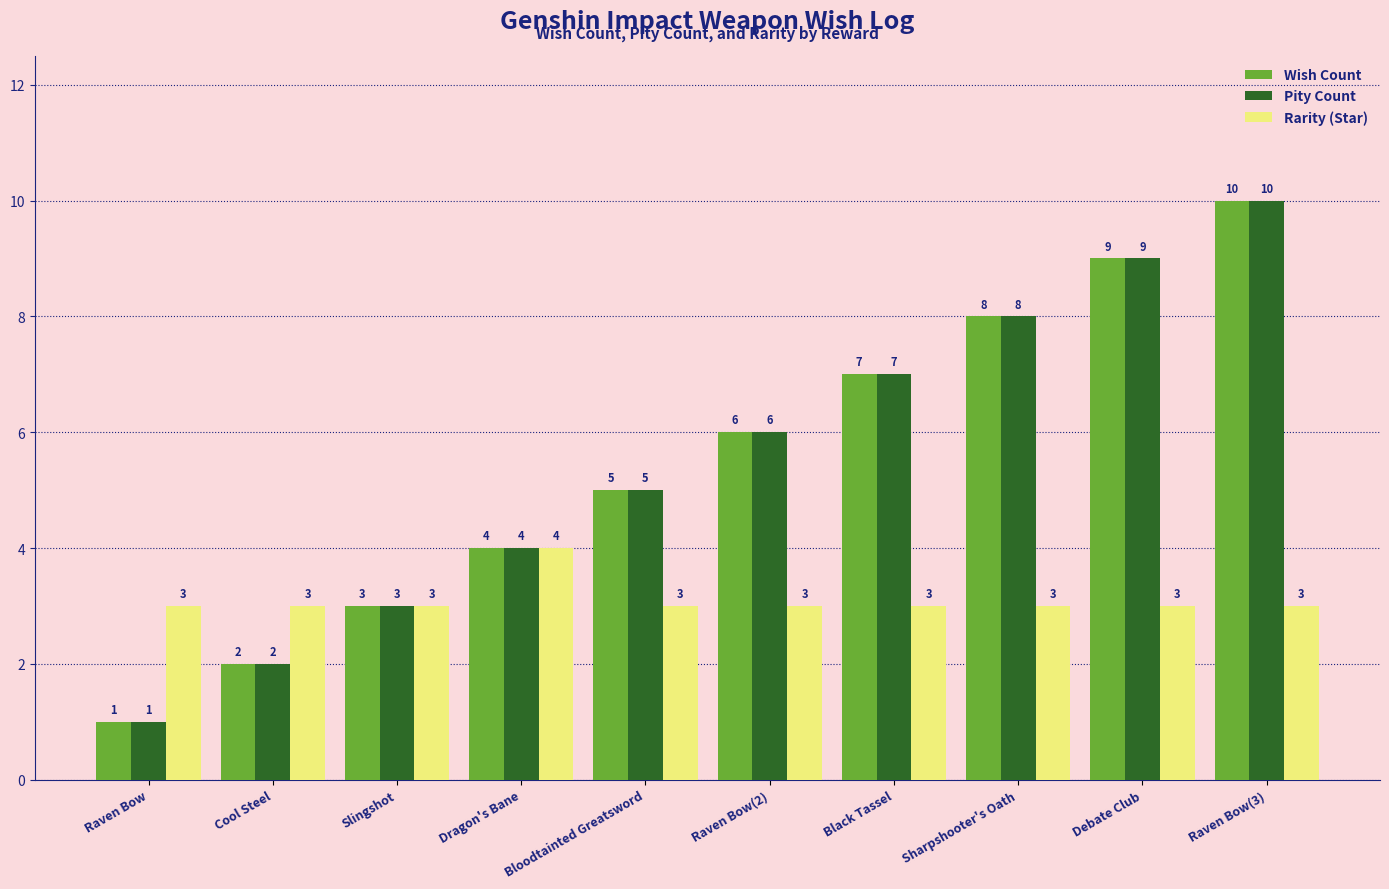

Reading left to right, what are all the values shown in this chart?

Wish Count: 1	2	3	4	5	6	7	8	9	10
Pity Count: 1	2	3	4	5	6	7	8	9	10
Rarity (Star): 3	3	3	4	3	3	3	3	3	3